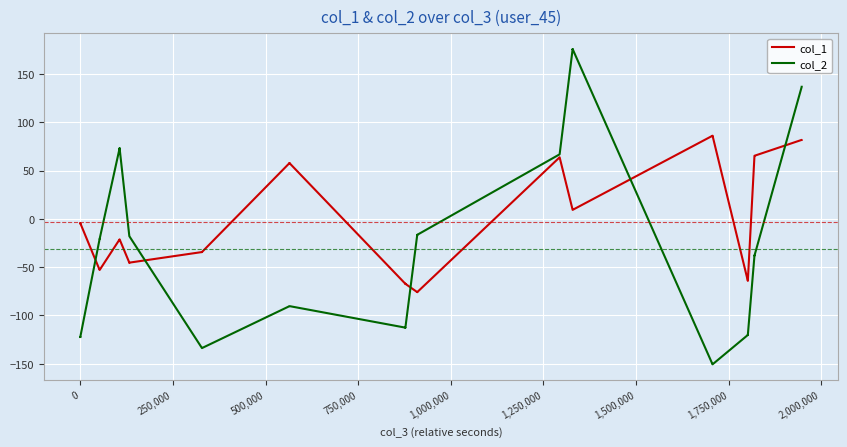

Which series has the largest total across all categories?

col_1